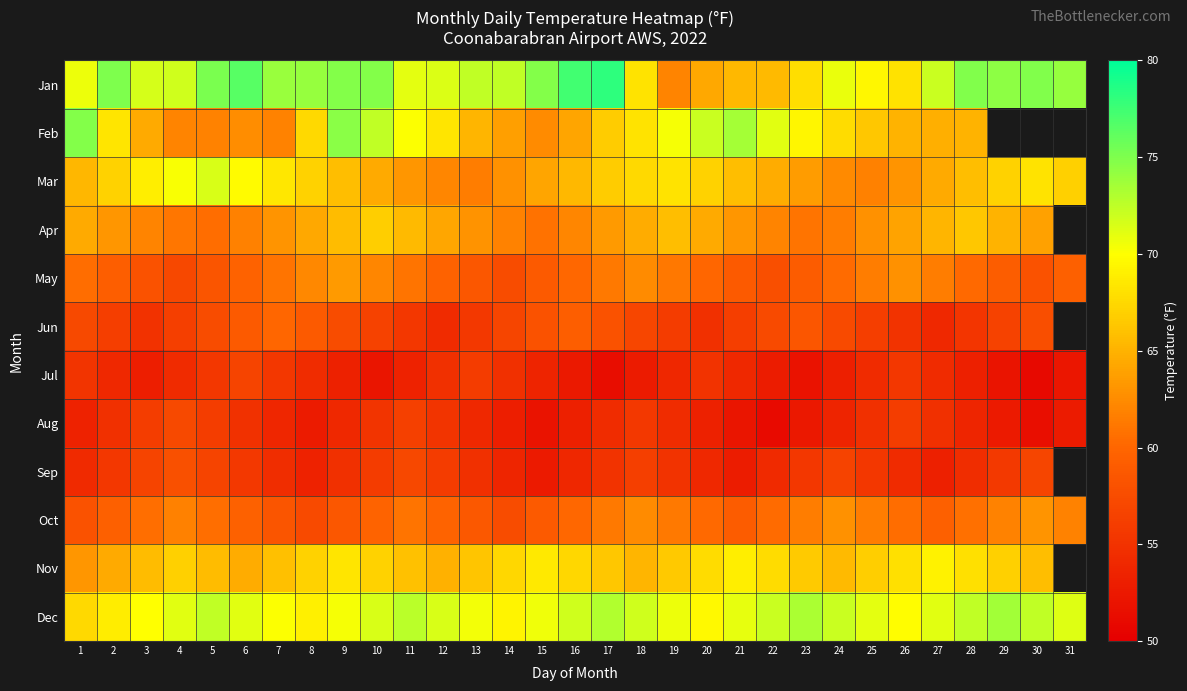

What is the spread (max minus min) of values at 21?

21.3